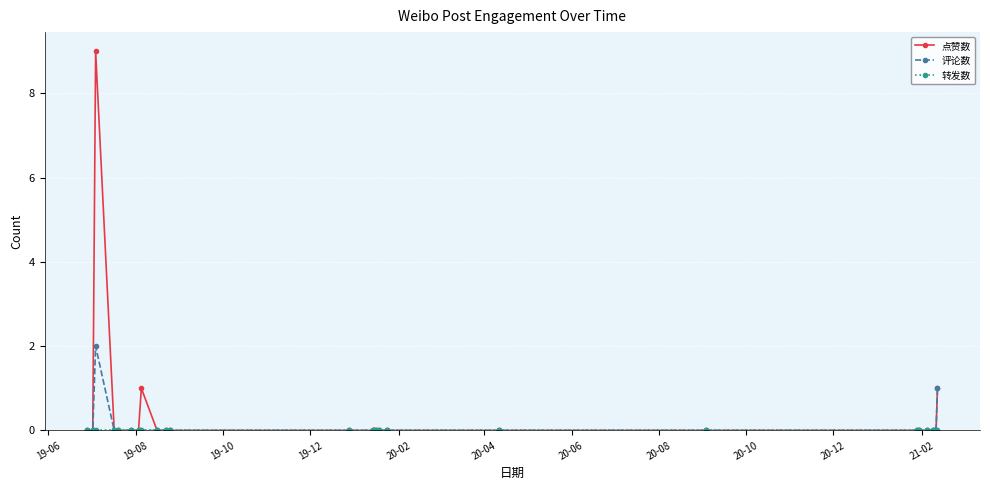

Which series has the largest range (max minus min)?

点赞数